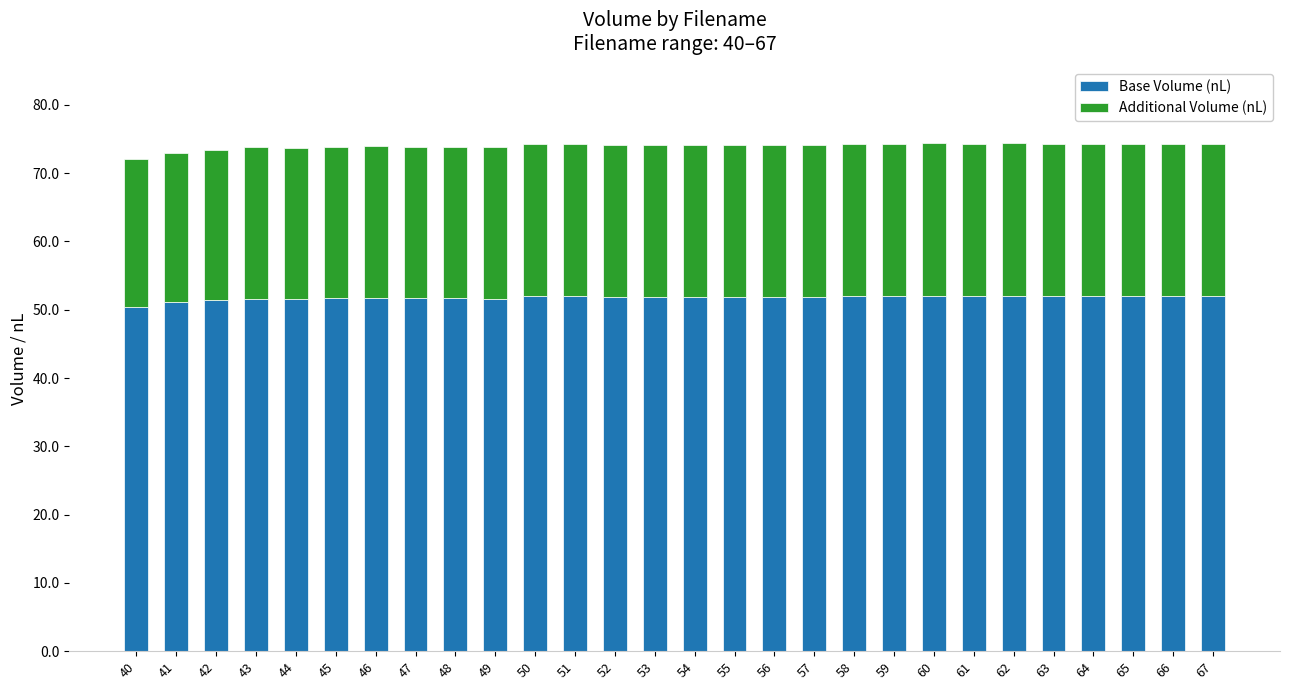

What is the sum of all Base Volume (nL) values?

1450.2